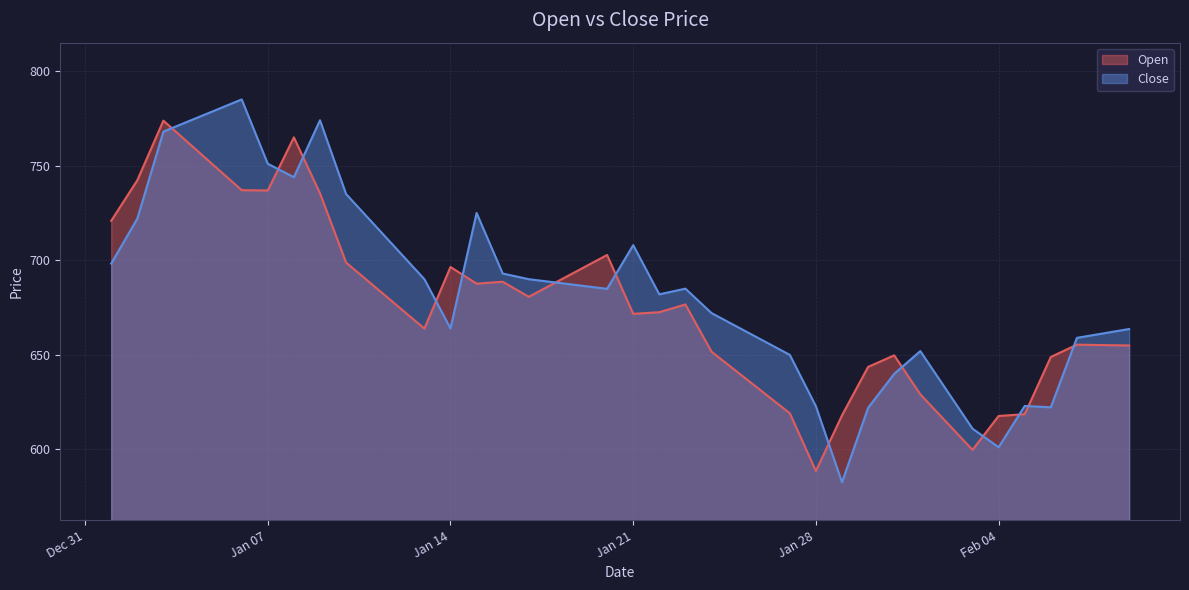

Which series has the largest range (max minus min)?

Close